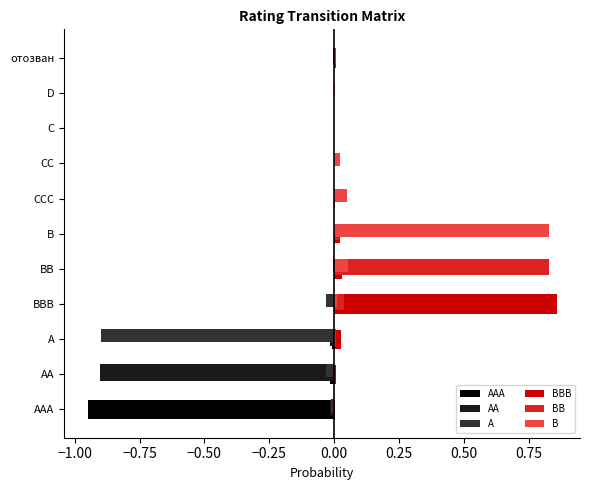

Which category has the highest value in the BBB series?

BBB